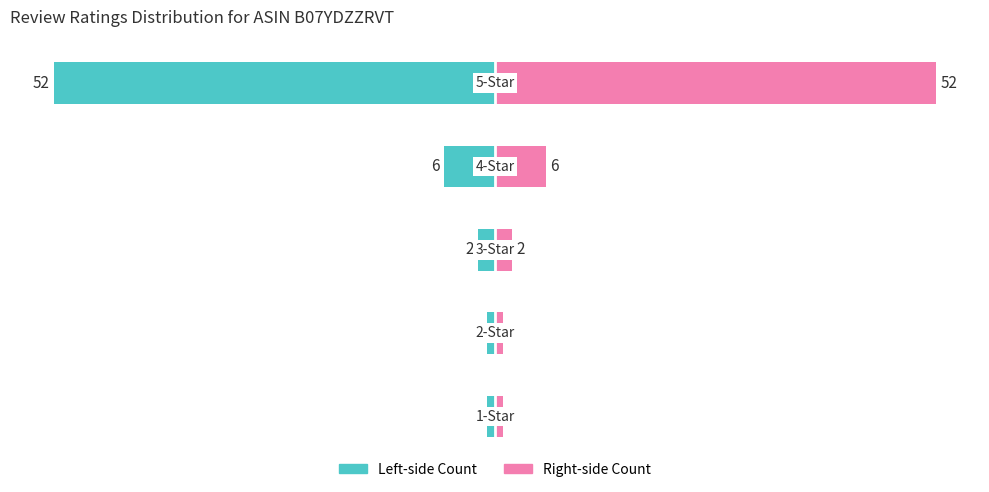

What is the average value of the Negative-side series?

-12